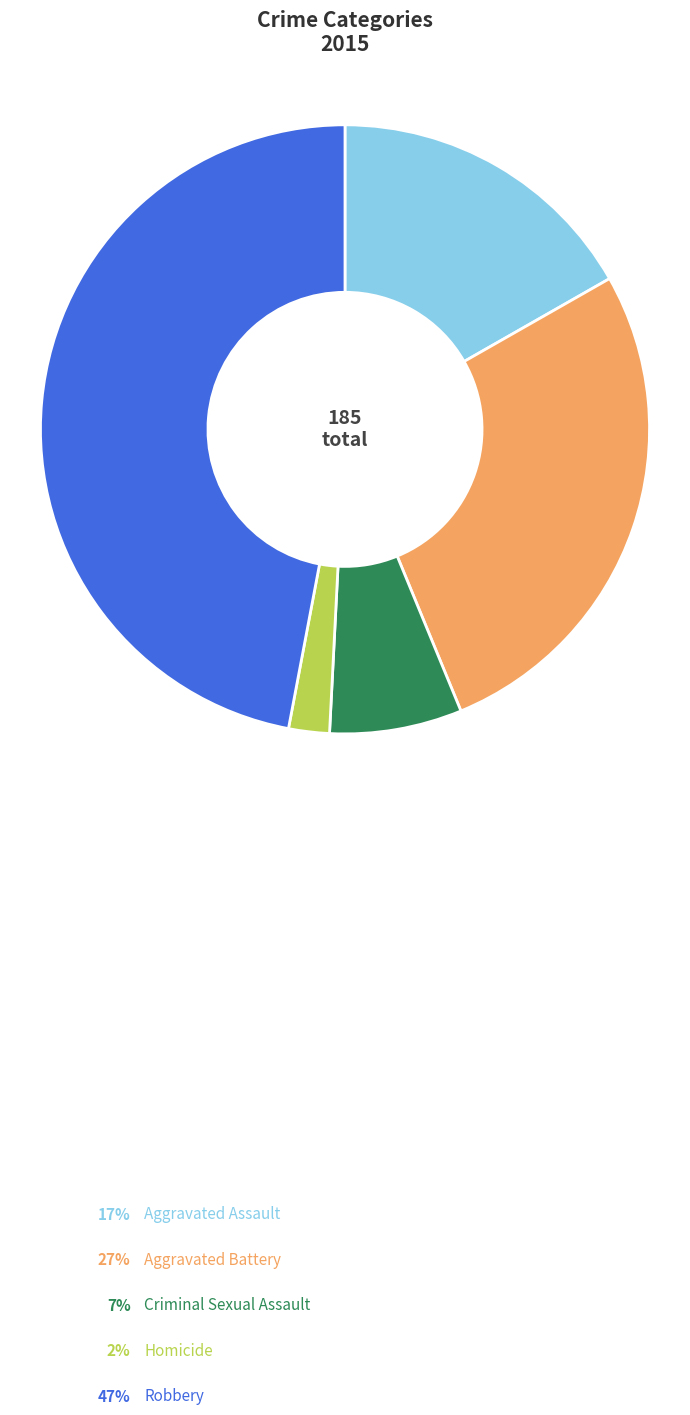

Count the number of slices in the pie.

5